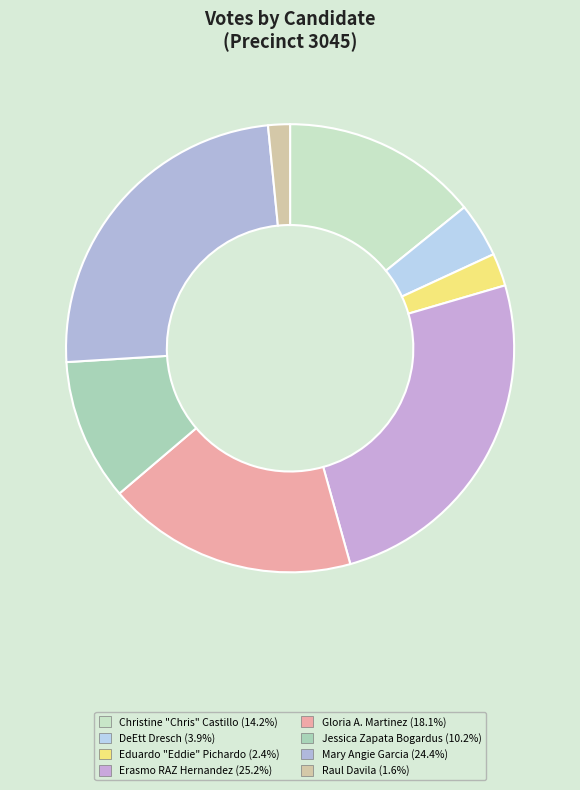

To the nearest percent, what is the difference between the Erasmo RAZ Hernandez and Christine "Chris" Castillo slice percentages?

11%